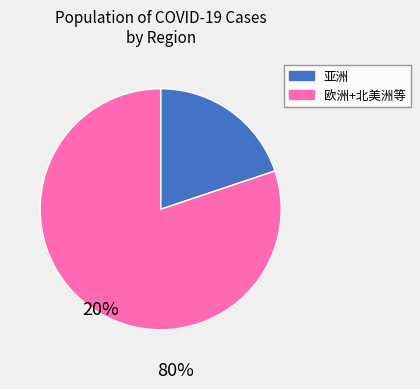

Between 亚洲 and 欧洲+北美洲等, which is larger?

欧洲+北美洲等